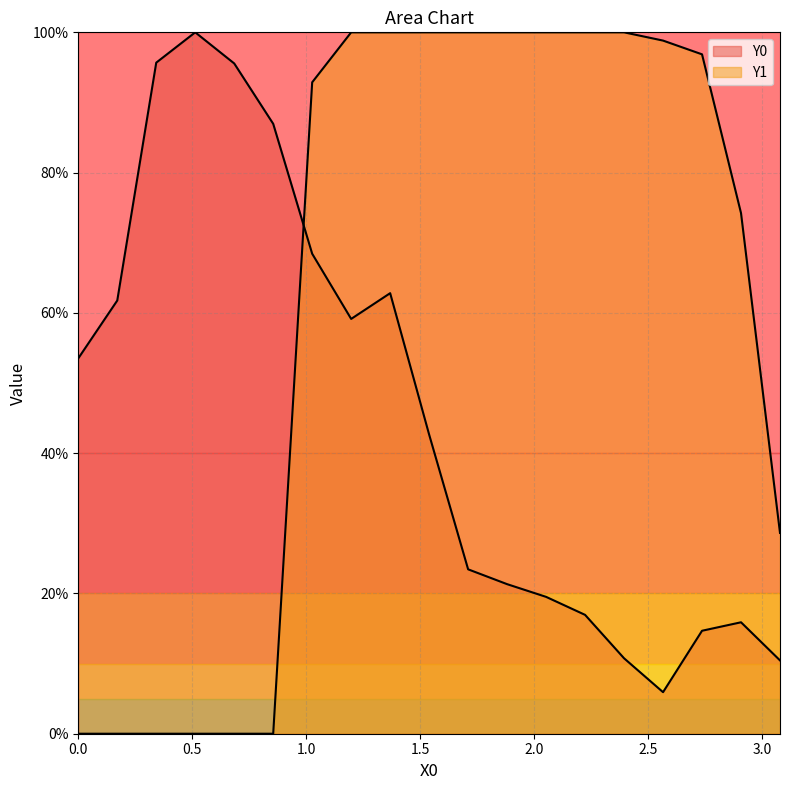

At which category does Y0 reach its first local peak?

0.51282